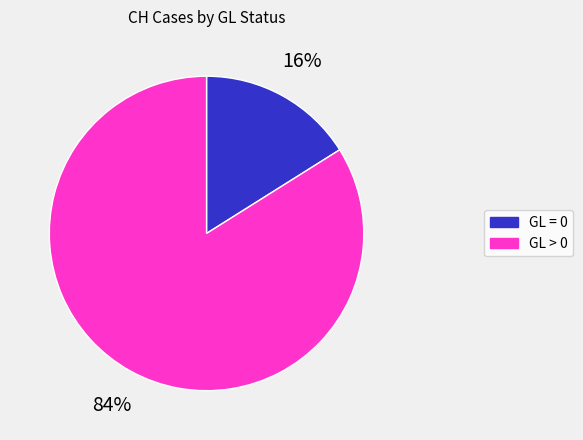

Does any single category account for the majority?

Yes